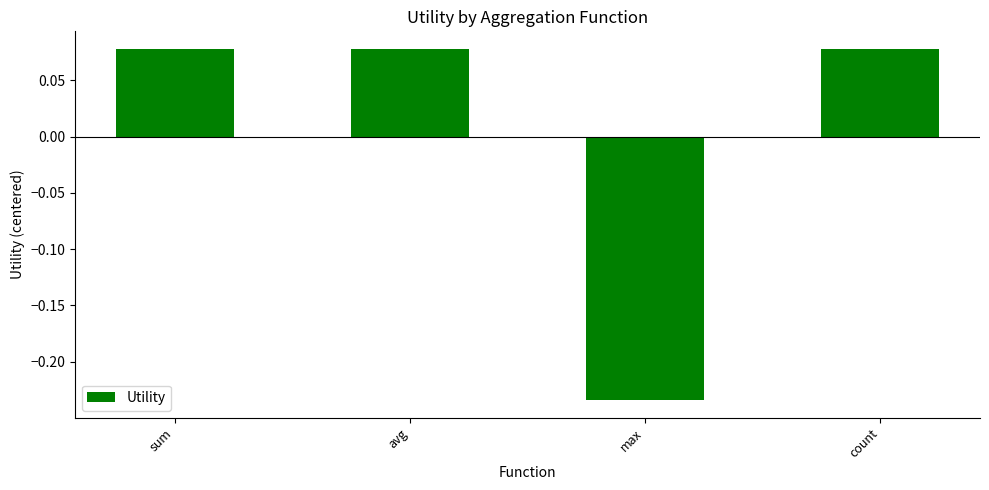

Which has a higher value, count or max?

count